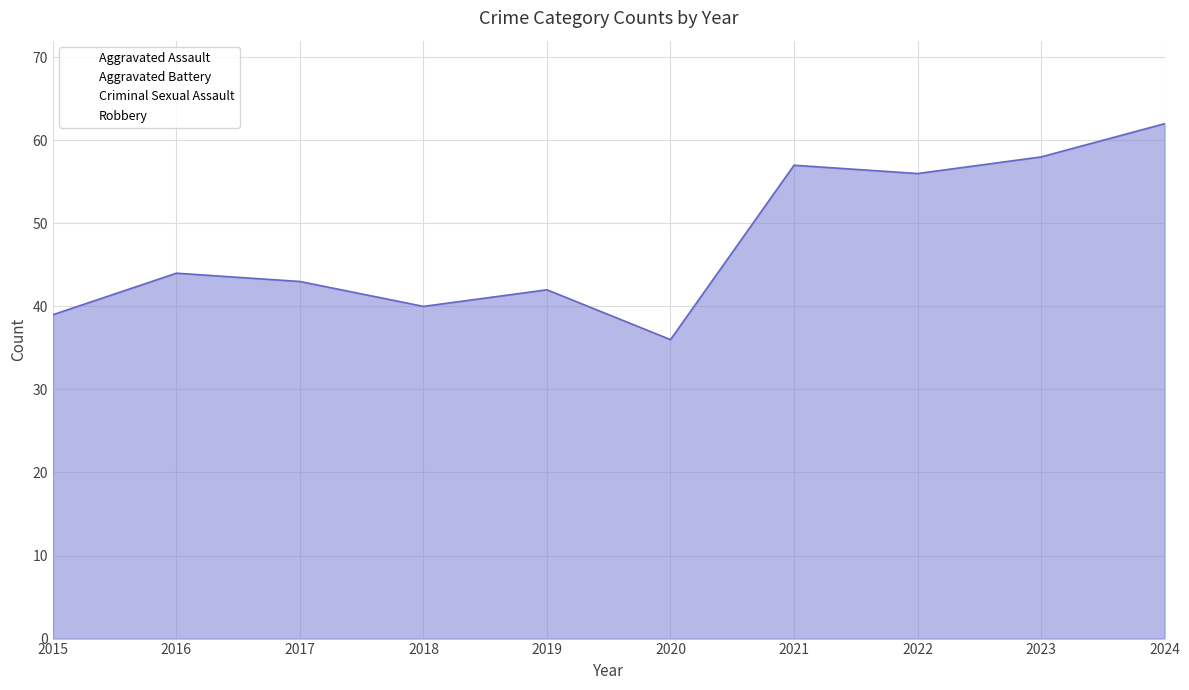

Is it true that Criminal Sexual Assault equals 3 at 2021?

False